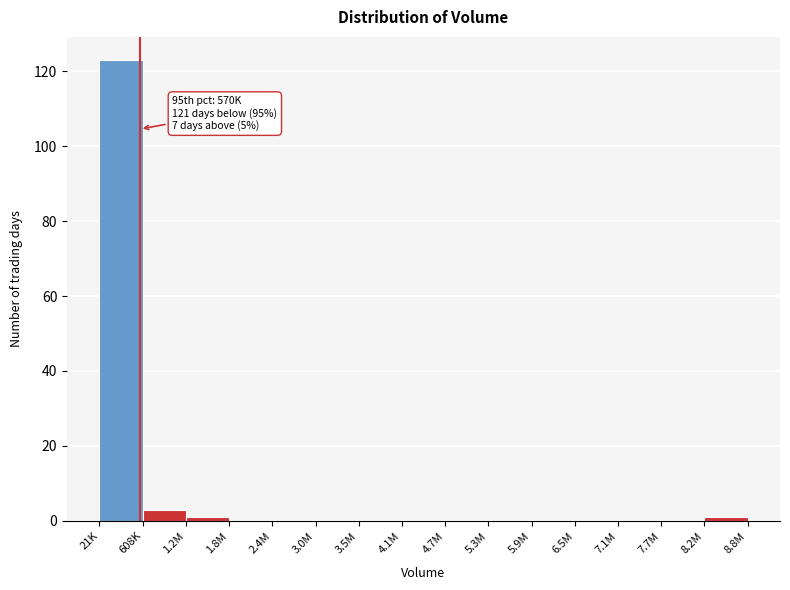

Reading left to right, what are all the values shown in this chart?

21K=123	608K=3	1.2M=1	1.8M=0	2.4M=0	3.0M=0	3.5M=0	4.1M=0	4.7M=0	5.3M=0	5.9M=0	6.5M=0	7.1M=0	7.7M=0	8.2M=1